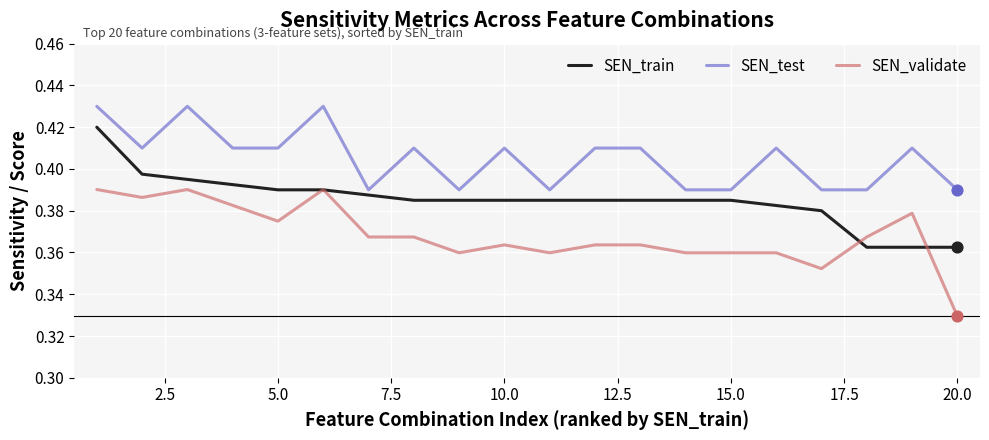

Which series has the largest total across all categories?

SEN_test